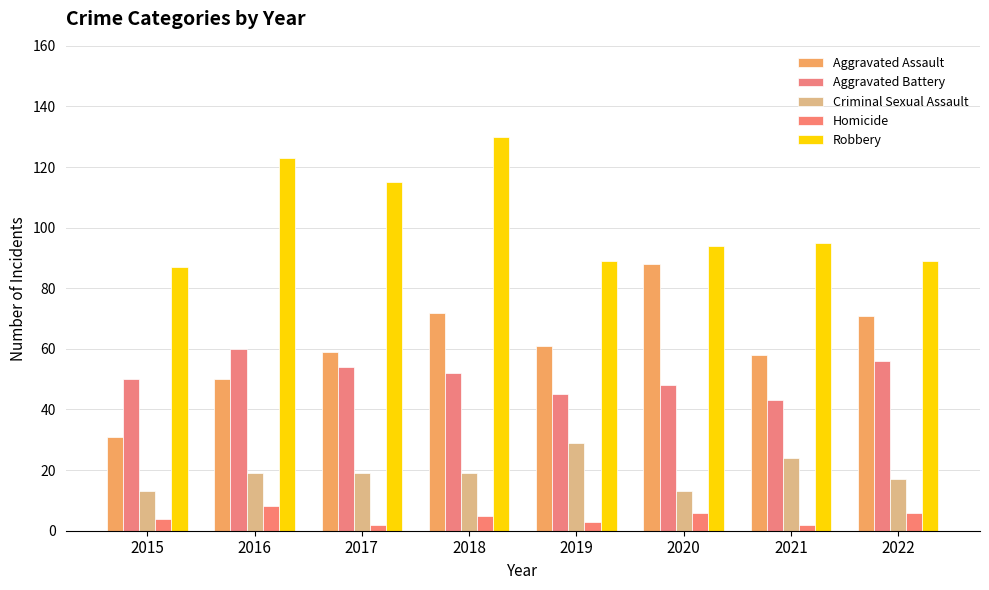

Is it true that Criminal Sexual Assault equals 13 at 2020?

True